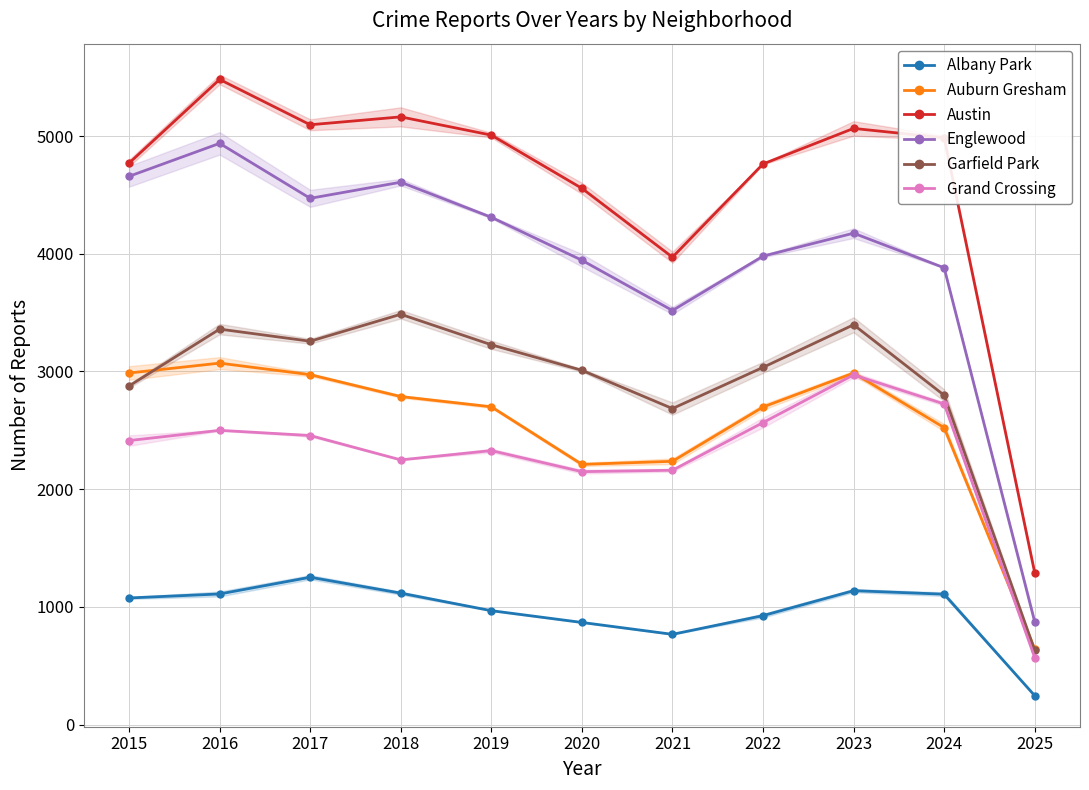

Where is the first local maximum for Grand Crossing?

2016